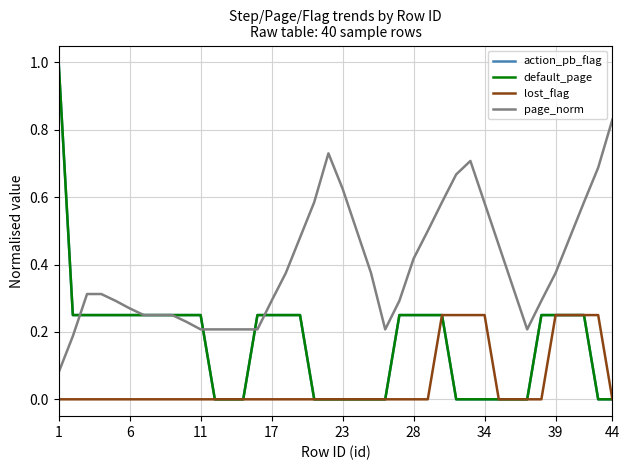

Does the chart have visible grid lines?

Yes